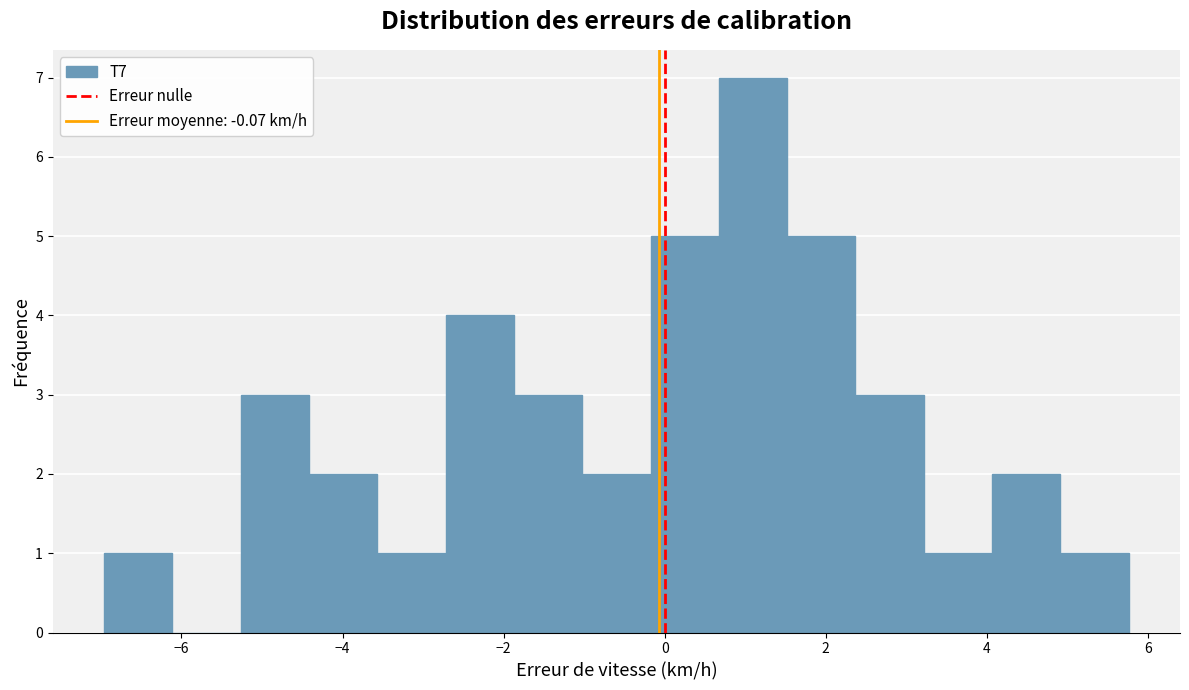

Reading left to right, transcribe this chart: for each bar, give the range it covers on the x-axis and its height. Neither the bar edges nor the heights are printed on the chart, so give them approximately, as read against the axes.

-7.0 to -6.2: 1
-6.2 to -5.2: 0
-5.2 to -4.4: 3
-4.4 to -3.6: 2
-3.6 to -2.8: 1
-2.8 to -1.8: 4
-1.8 to -1.0: 3
-1.0 to -0.2: 2
-0.2 to 0.6: 5
0.6 to 1.6: 7
1.6 to 2.4: 5
2.4 to 3.2: 3
3.2 to 4.0: 1
4.0 to 5.0: 2
5.0 to 5.8: 1